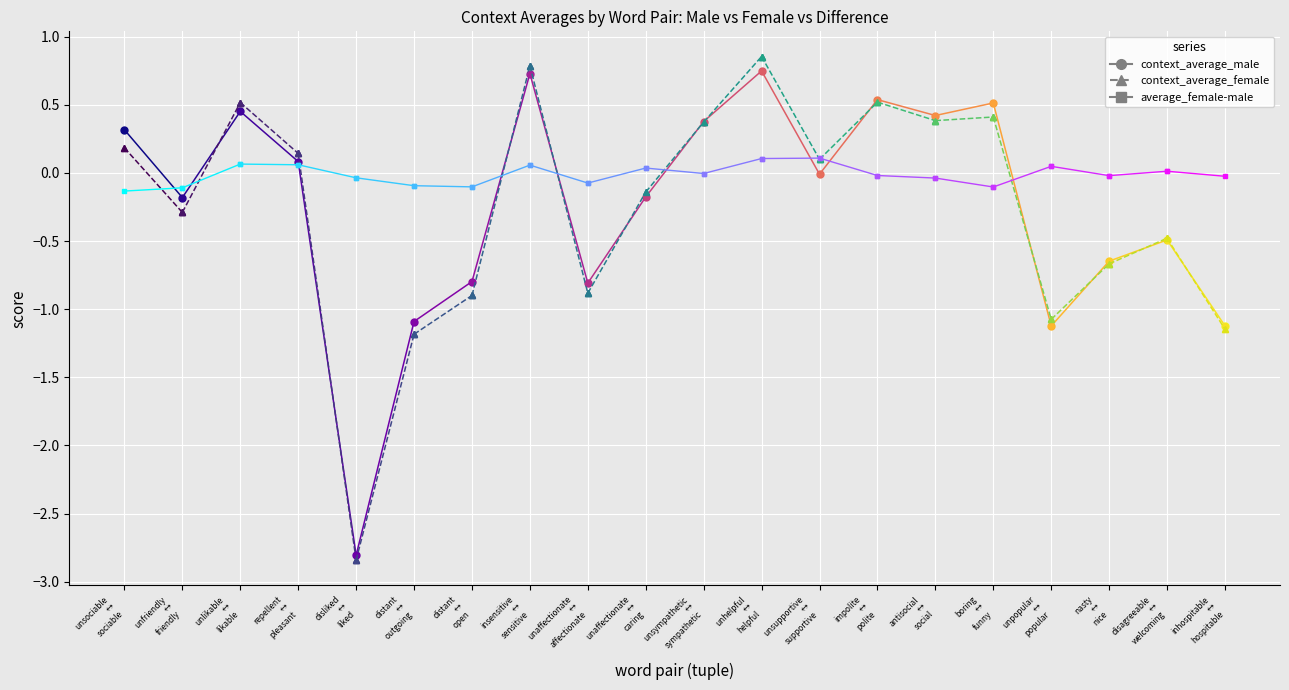

What is the value of the context_average_female point at the 16th from the left?

0.4